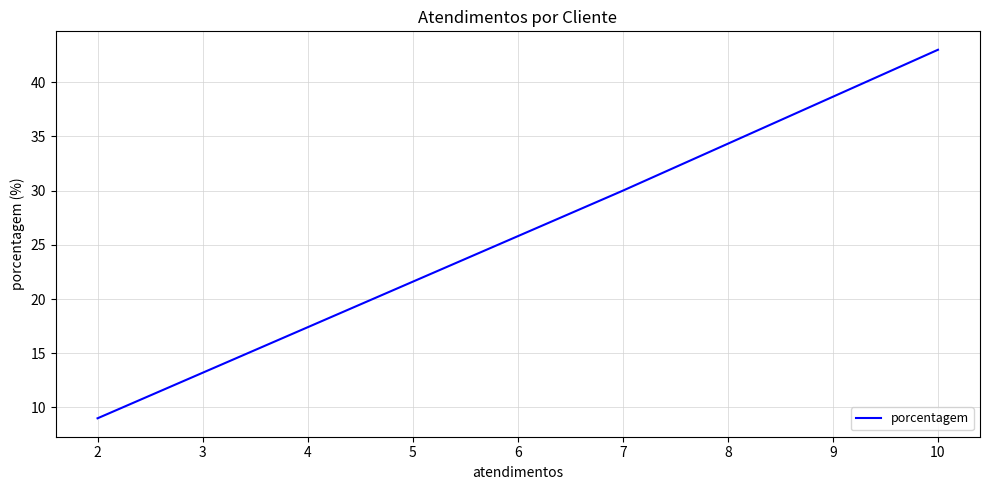

Does the chart have visible grid lines?

Yes